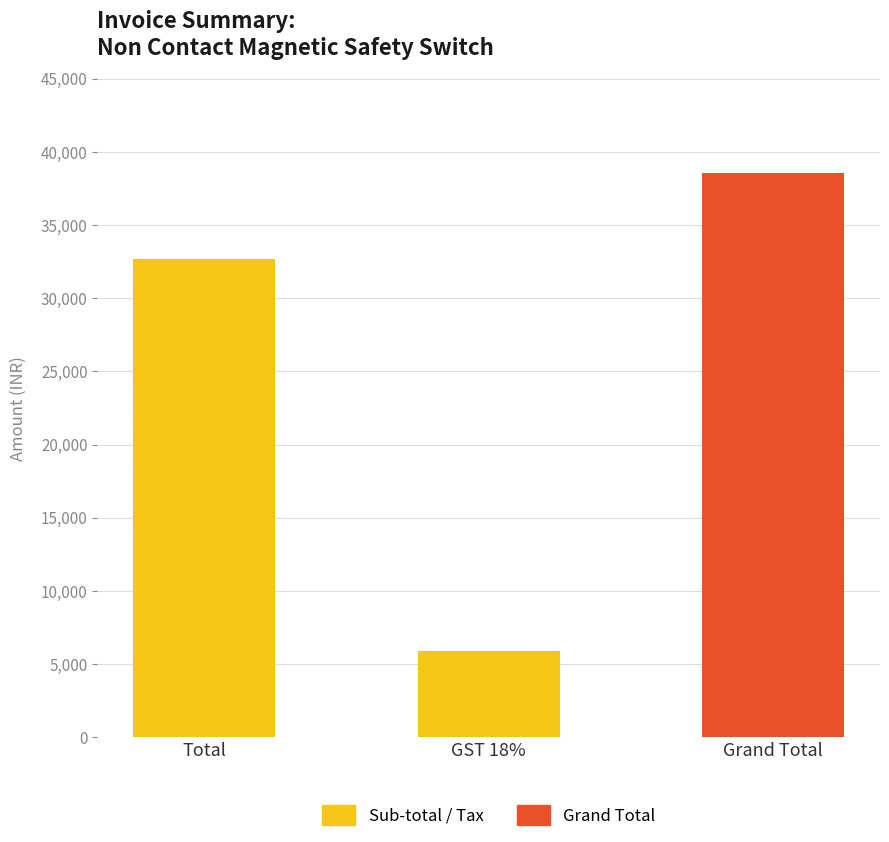

At which category does the chart reach its minimum across all series?

GST 18%